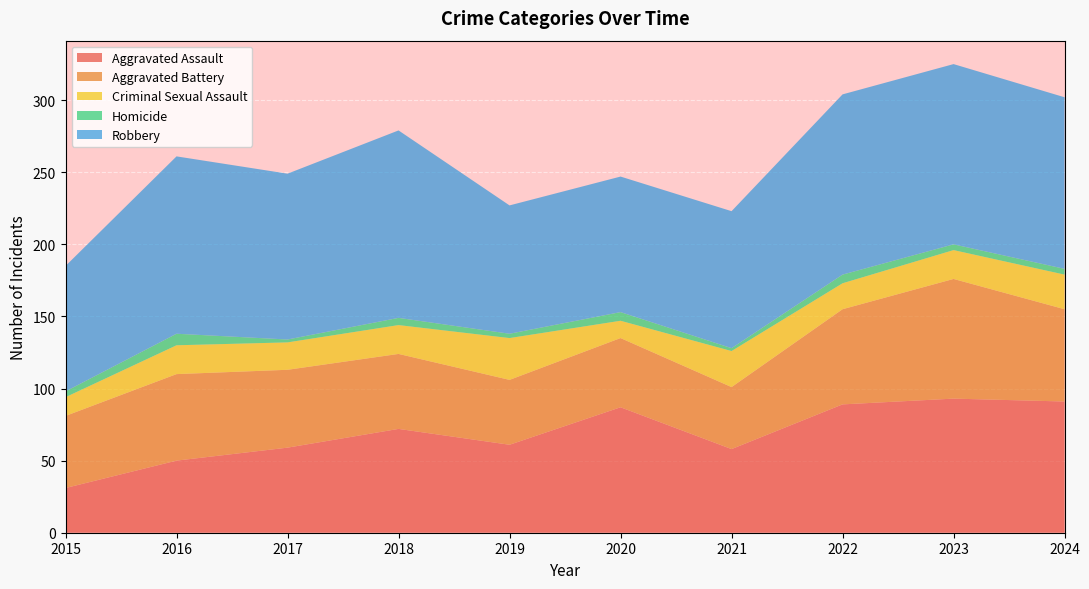

Reading right to left, transcribe all the data shown in this chart.

Aggravated Assault: 2024=91	2023=93	2022=89	2021=58	2020=87	2019=61	2018=72	2017=59	2016=50	2015=31
Aggravated Battery: 2024=64	2023=83	2022=66	2021=43	2020=48	2019=45	2018=52	2017=54	2016=60	2015=50
Criminal Sexual Assault: 2024=24	2023=20	2022=18	2021=25	2020=12	2019=29	2018=20	2017=19	2016=20	2015=13
Homicide: 2024=4	2023=4	2022=6	2021=2	2020=6	2019=3	2018=5	2017=2	2016=8	2015=4
Robbery: 2024=119	2023=125	2022=125	2021=95	2020=94	2019=89	2018=130	2017=115	2016=123	2015=87